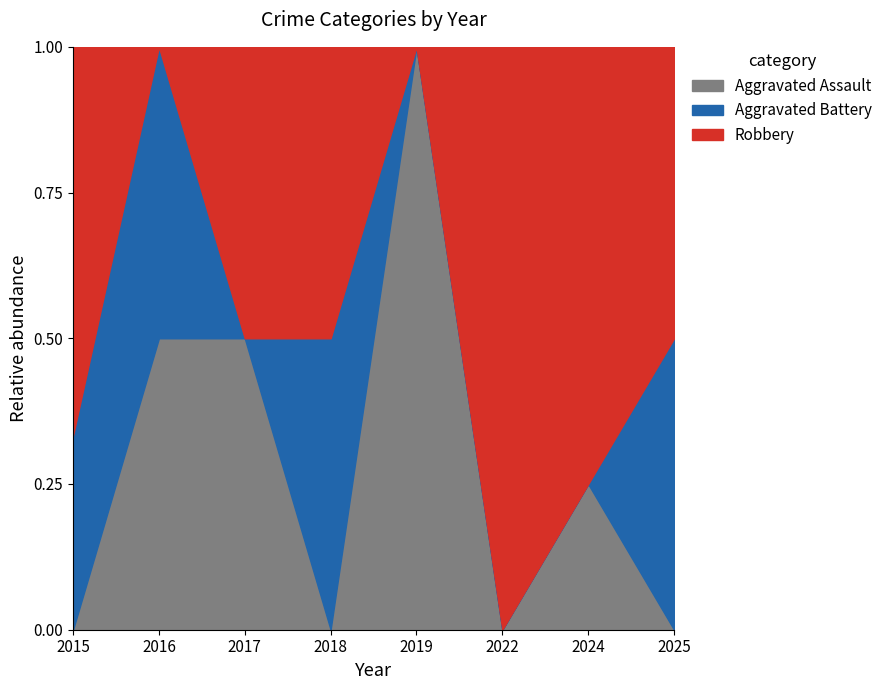

How many categories are shown in the chart?

8